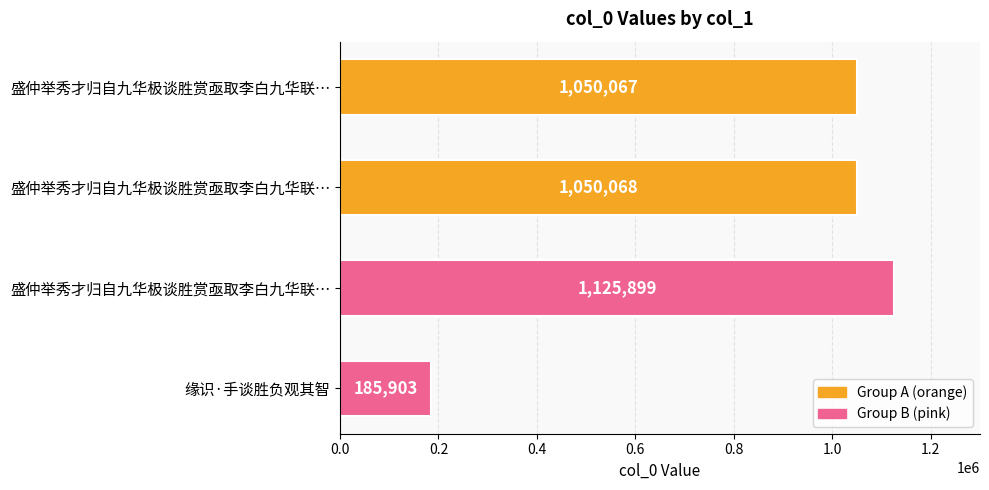

How many bars are there in total?

4